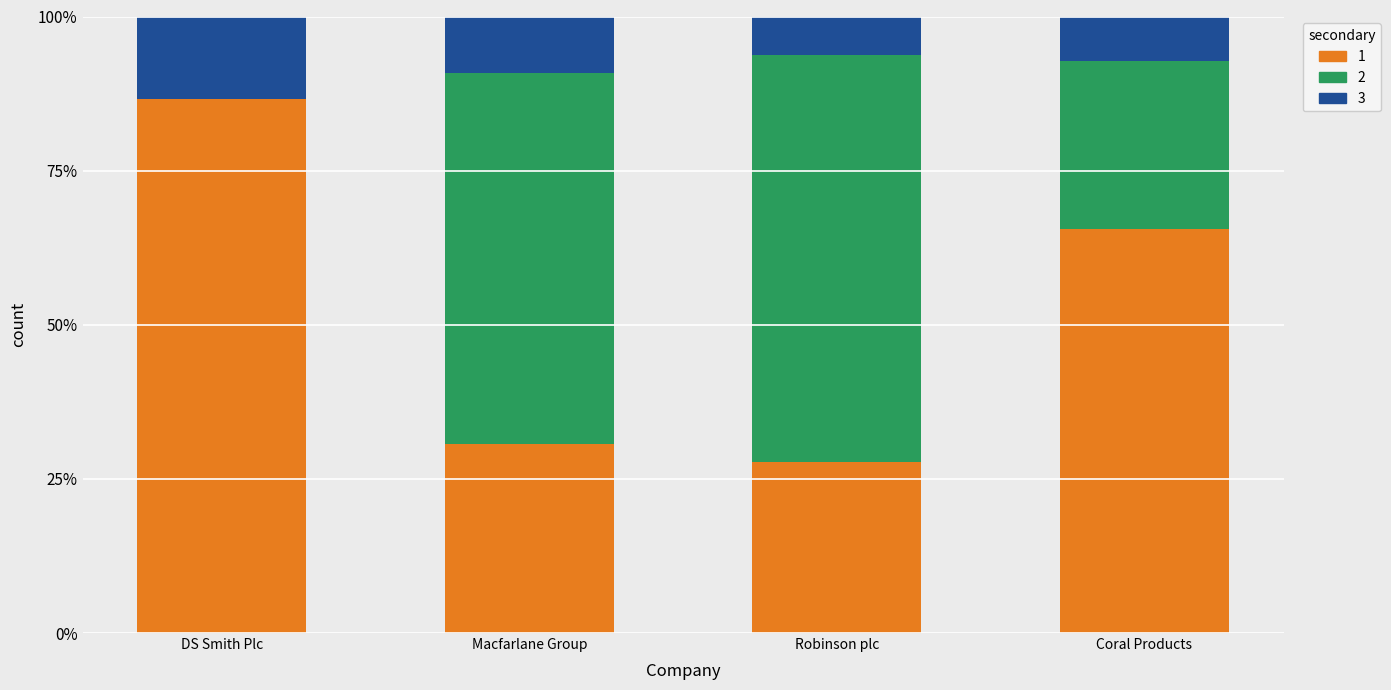

What is the total value across all series at Coral Products?

100.0